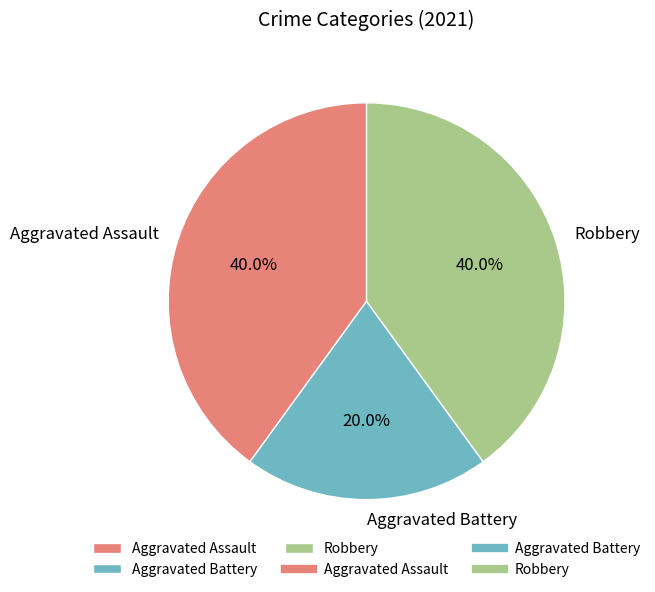

Approximately how many times larger is the value at Aggravated Assault compared to Aggravated Battery?

2.0